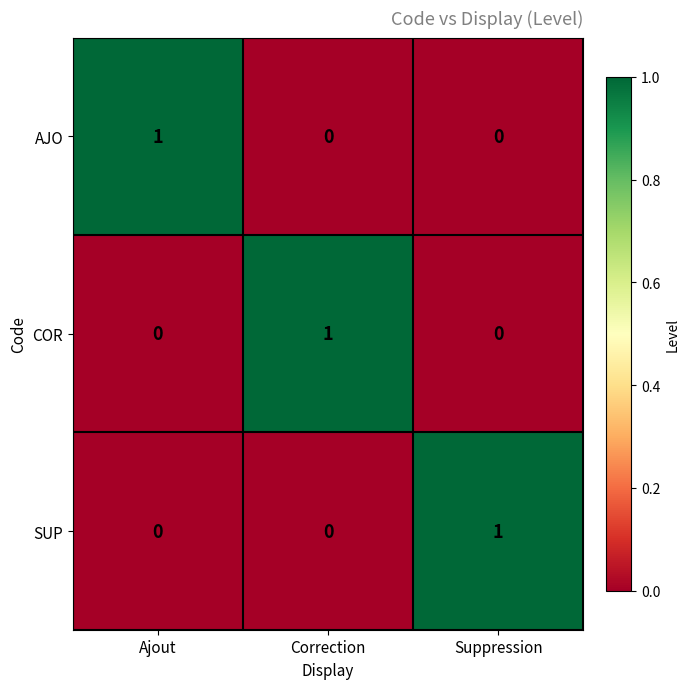

The value of COR at Correction is 1. True or false?

True